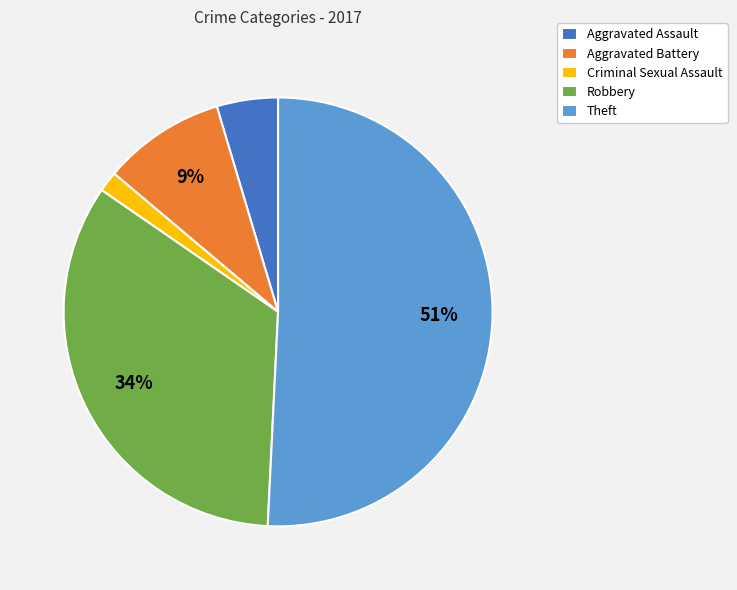

Between Aggravated Battery and Criminal Sexual Assault, which is larger?

Aggravated Battery